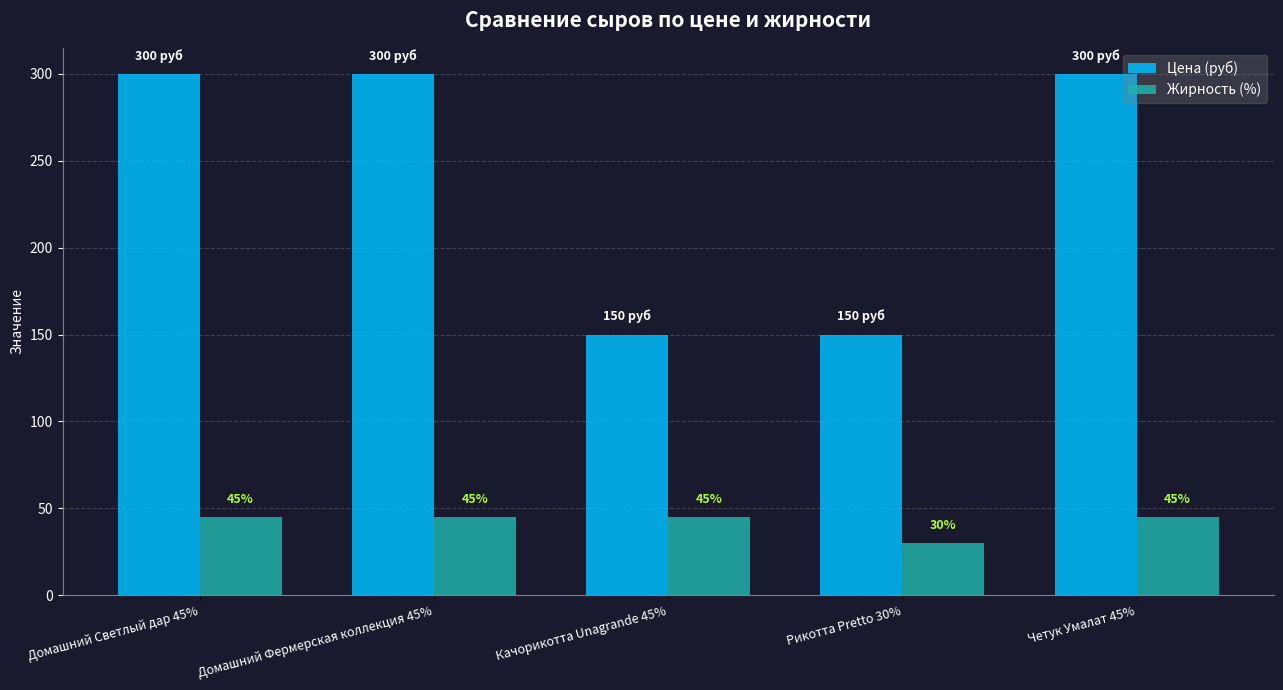

List the series in order of their overall mean, highest first.

Цена (руб), Жирность (%)